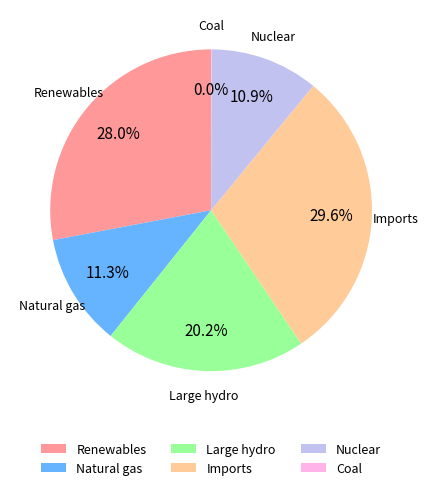

The Renewables slice represents 41% of the pie. True or false?

False